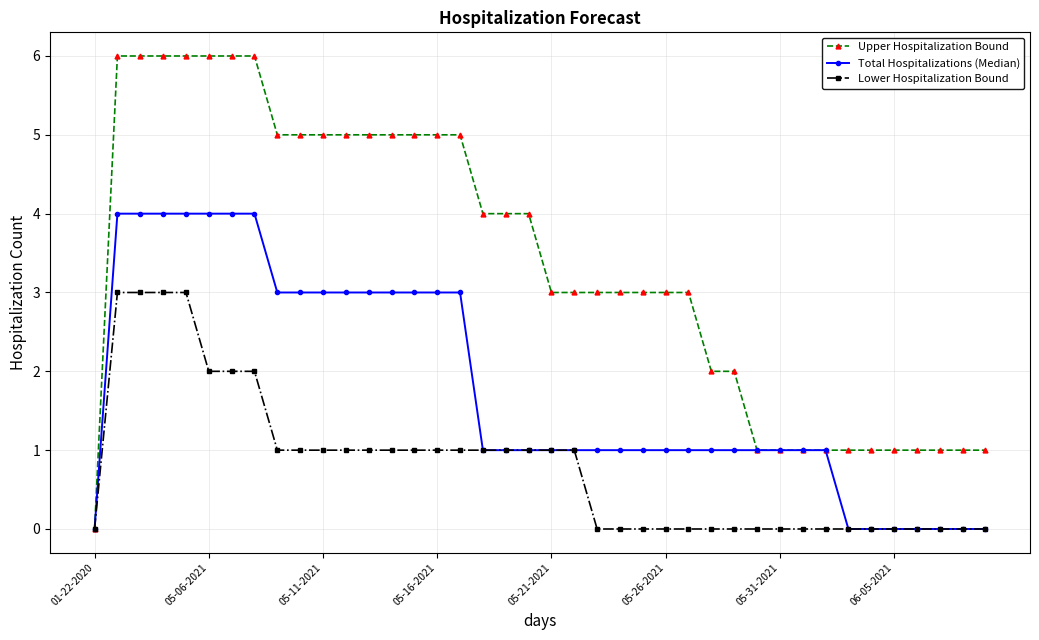

What is the value of the Total Hospitalizations (Median) point at the 29th from the left?

1